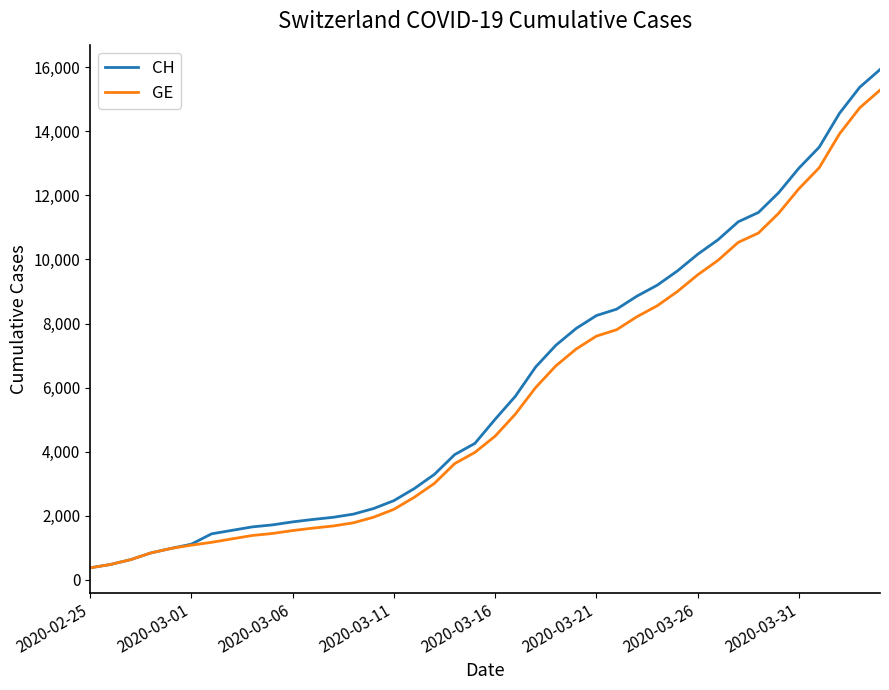

Which series has the largest range (max minus min)?

CH